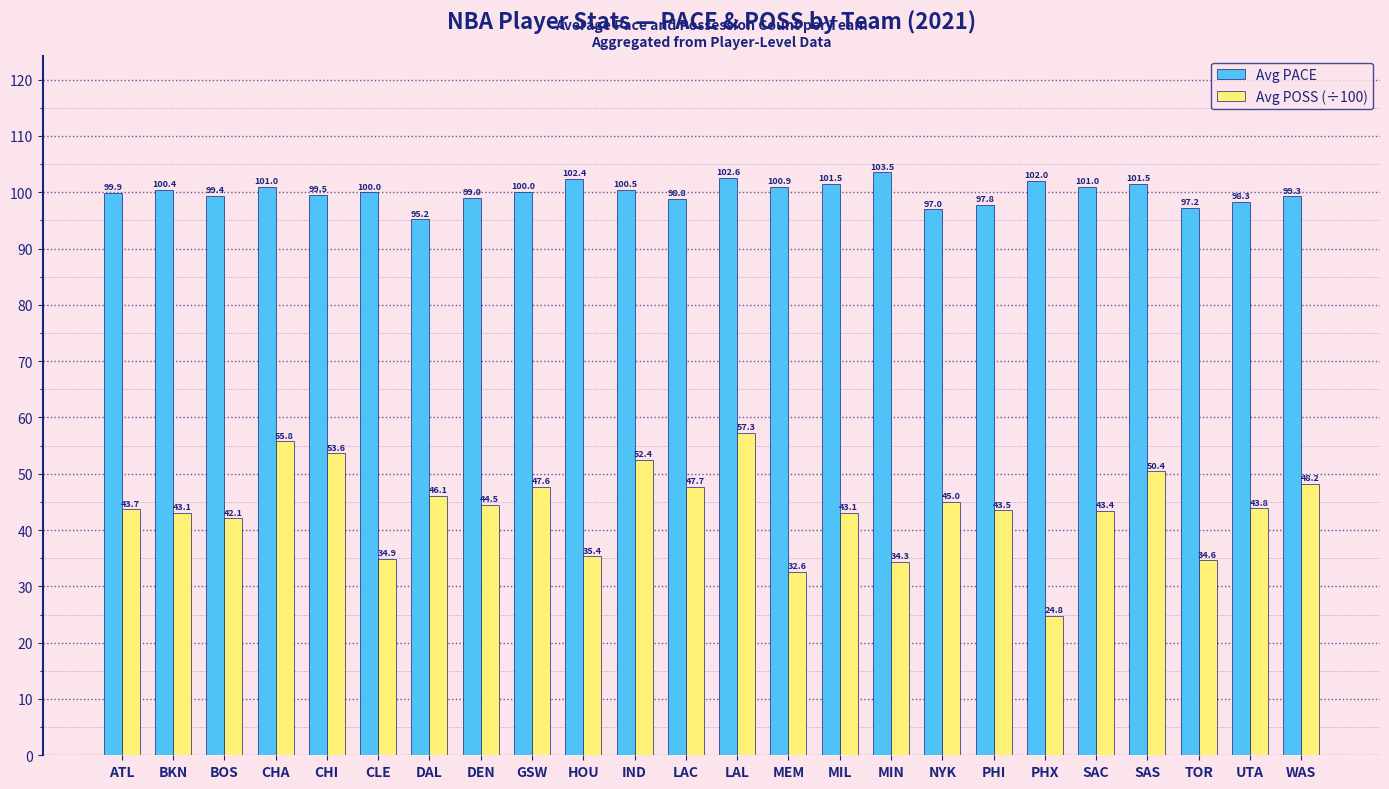

Is it true that Avg PACE equals 26.9 at SAC?

False